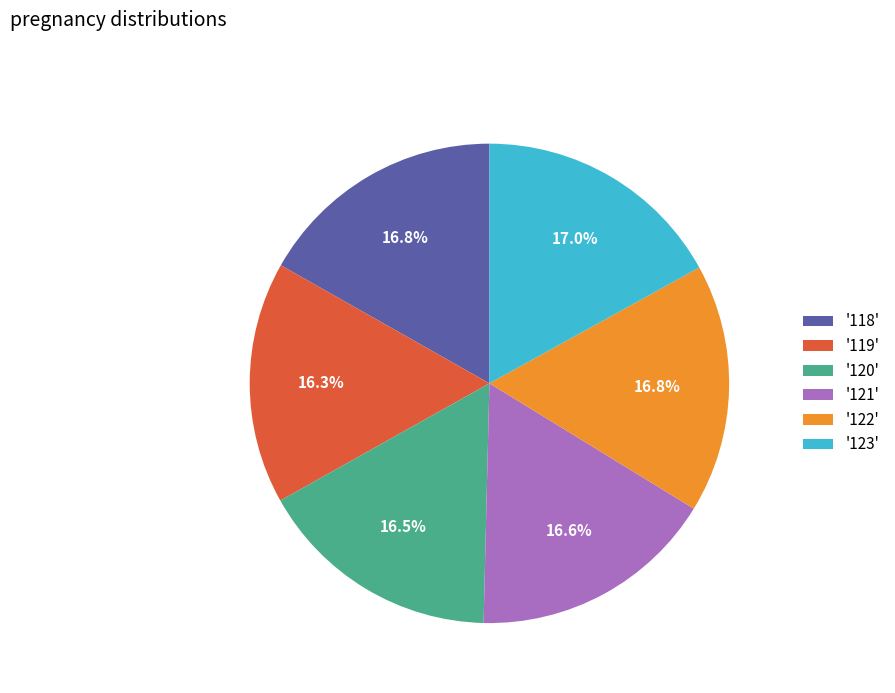

Is there any slice that represents more than half of the pie?

No